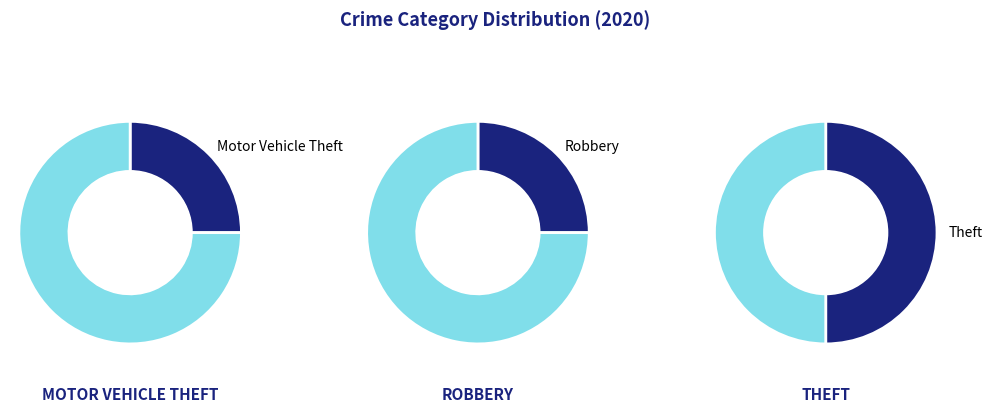

What percentage do Theft and Robbery together represent?

75.0%